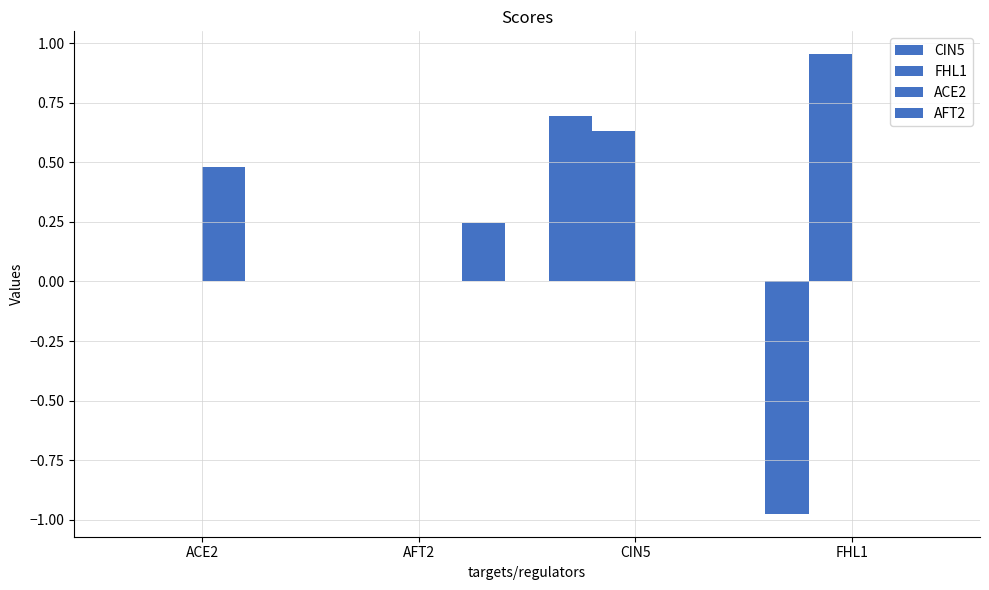

What is the average value of the CIN5 series?

-0.1